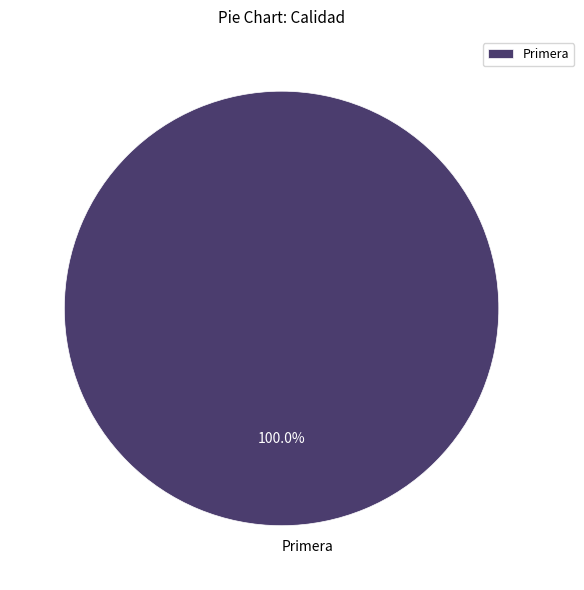

How many segments does this pie chart have?

1